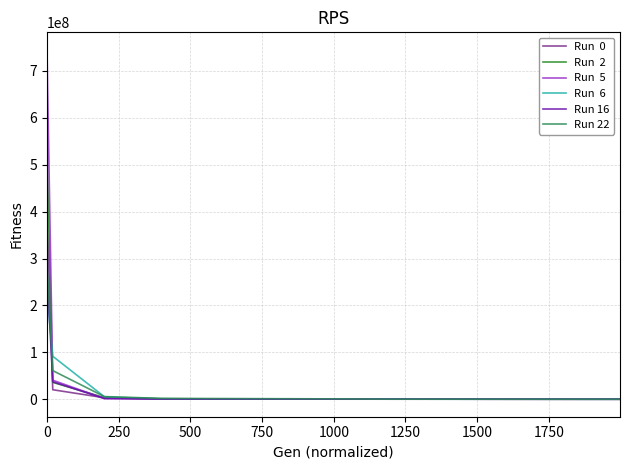

What is the greatest value displayed?

744984075.2